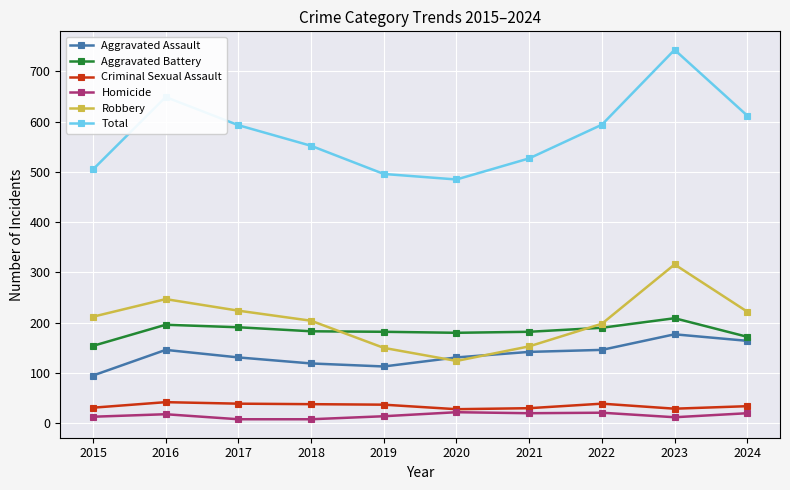

What is the difference between the second highest and minimum values in the Homicide series?

13